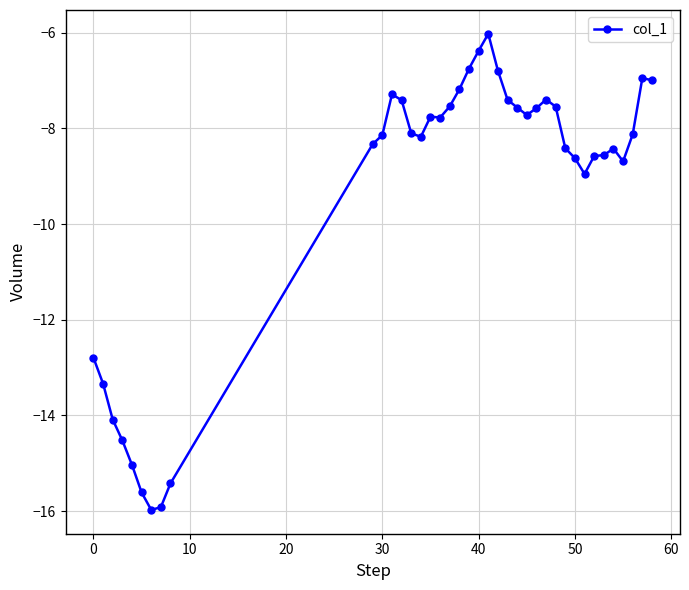

What is the greatest value displayed?

-6.0